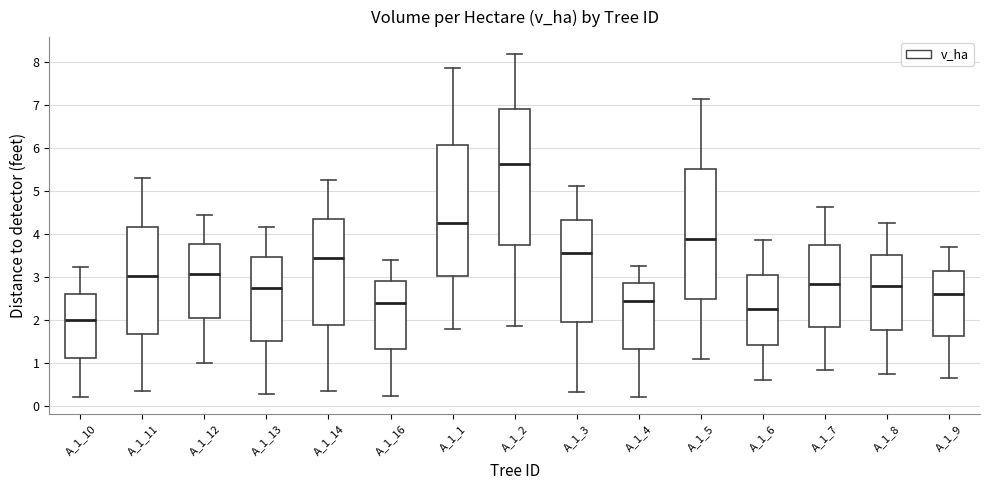

Reading left to right, transcribe this box plot: for each box, give where its median line is, the range the box spans, and where its two whiskers end, as read against the y-axis. The values are not printed on the chart, so give them approximately, as read against the axis.

A_1_10: median 2.0, box 1.1 to 2.6, whiskers 0.2 to 3.2
A_1_11: median 3.0, box 1.7 to 4.2, whiskers 0.4 to 5.3
A_1_12: median 3.1, box 2.0 to 3.8, whiskers 1.0 to 4.4
A_1_13: median 2.8, box 1.5 to 3.5, whiskers 0.3 to 4.2
A_1_14: median 3.5, box 1.9 to 4.4, whiskers 0.4 to 5.3
A_1_16: median 2.4, box 1.3 to 2.9, whiskers 0.2 to 3.4
A_1_1: median 4.3, box 3.0 to 6.1, whiskers 1.8 to 7.9
A_1_2: median 5.6, box 3.7 to 6.9, whiskers 1.9 to 8.2
A_1_3: median 3.6, box 2.0 to 4.3, whiskers 0.3 to 5.1
A_1_4: median 2.5, box 1.3 to 2.9, whiskers 0.2 to 3.3
A_1_5: median 3.9, box 2.5 to 5.5, whiskers 1.1 to 7.2
A_1_6: median 2.3, box 1.4 to 3.1, whiskers 0.6 to 3.9
A_1_7: median 2.9, box 1.8 to 3.7, whiskers 0.8 to 4.6
A_1_8: median 2.8, box 1.8 to 3.5, whiskers 0.8 to 4.3
A_1_9: median 2.6, box 1.6 to 3.2, whiskers 0.7 to 3.7